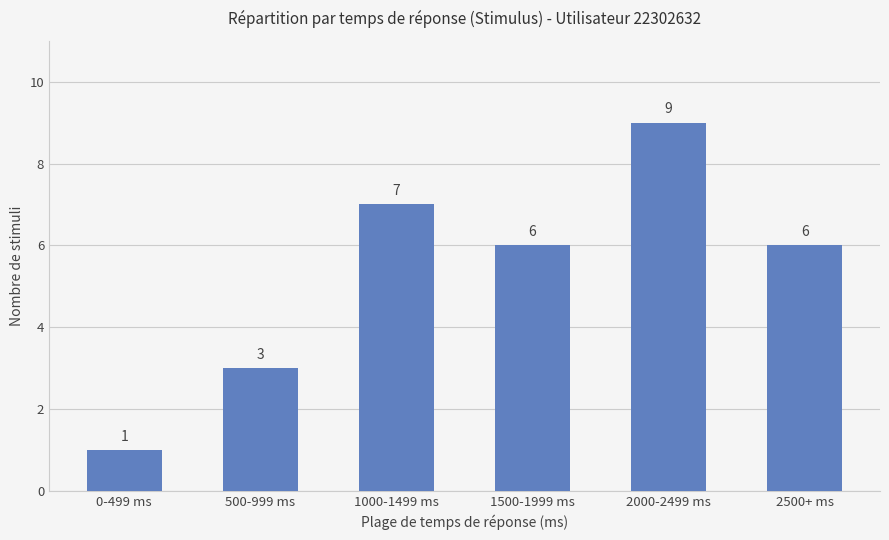

True or false: the data shows 6 at 1500-1999 ms.

True